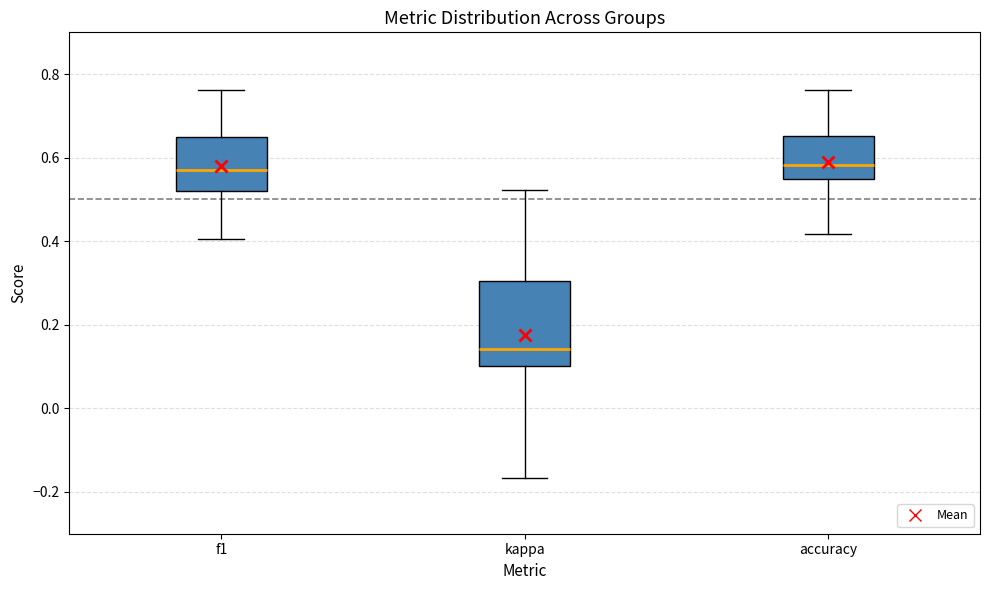

Where is the lower edge of the box for kappa on the y-axis? The values are not printed on the chart, so give them approximately, as read against the axis.

0.10